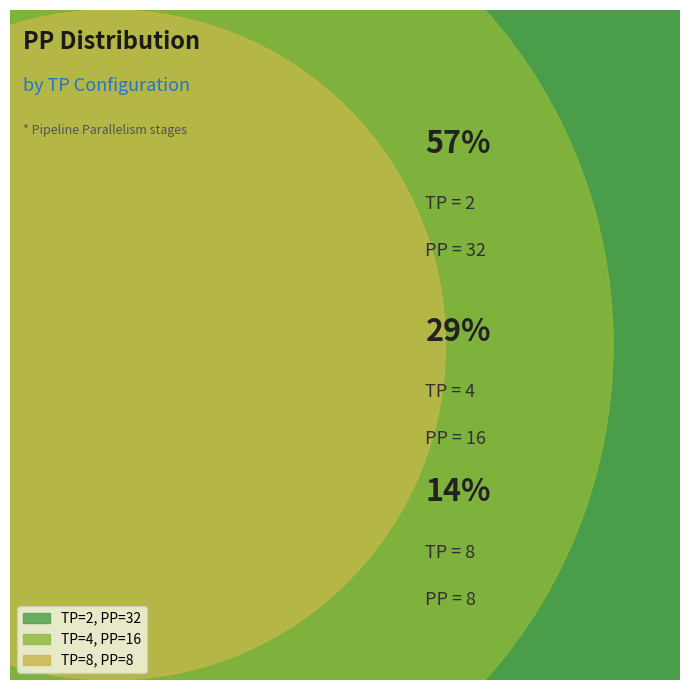

Count the number of slices in the pie.

3